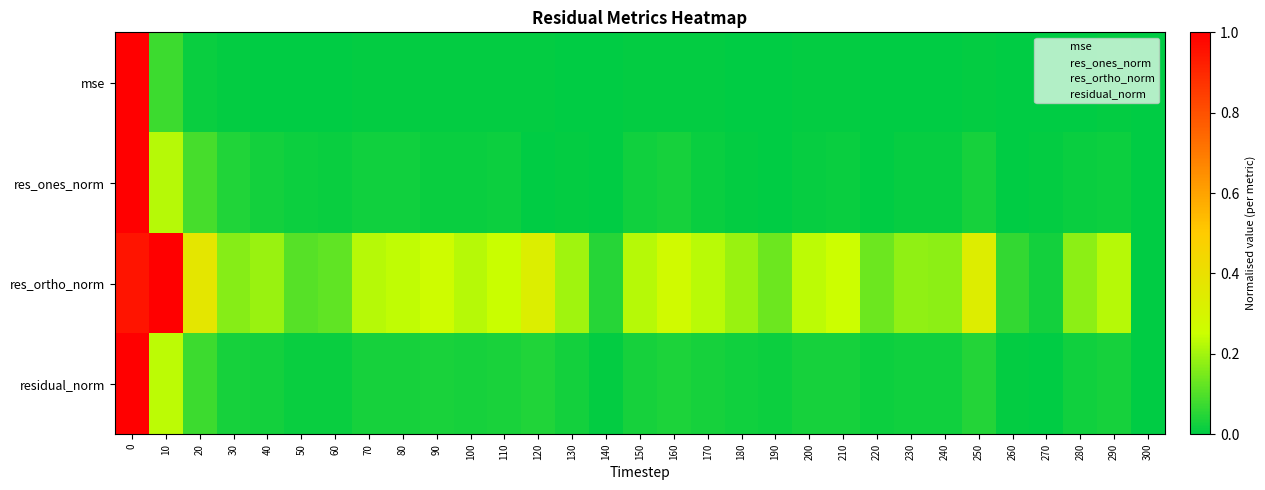

Reading left to right, list all the values displayed in this chart.

mse: 0=1.0	10=0.1	20=0.0	30=0.0	40=0.0	50=0.0	60=0.0	70=0.0	80=0.0	90=0.0	100=0.0	110=0.0	120=0.0	130=0.0	140=0.0	150=0.0	160=0.0	170=0.0	180=0.0	190=0.0	200=0.0	210=0.0	220=0.0	230=0.0	240=0.0	250=0.0	260=0.0	270=0.0	280=0.0	290=0.0	300=0.0
res_ones_norm: 0=1.0	10=0.2	20=0.1	30=0.0	40=0.0	50=0.0	60=0.0	70=0.0	80=0.0	90=0.0	100=0.0	110=0.0	120=0.0	130=0.0	140=0.0	150=0.0	160=0.0	170=0.0	180=0.0	190=0.0	200=0.0	210=0.0	220=0.0	230=0.0	240=0.0	250=0.0	260=0.0	270=0.0	280=0.0	290=0.0	300=0.0
res_ortho_norm: 0=0.9	10=1.0	20=0.4	30=0.2	40=0.2	50=0.1	60=0.1	70=0.2	80=0.2	90=0.3	100=0.2	110=0.2	120=0.3	130=0.2	140=0.0	150=0.2	160=0.3	170=0.2	180=0.2	190=0.1	200=0.2	210=0.3	220=0.1	230=0.2	240=0.2	250=0.3	260=0.1	270=0.0	280=0.2	290=0.2	300=0.0
residual_norm: 0=1.0	10=0.2	20=0.1	30=0.0	40=0.0	50=0.0	60=0.0	70=0.0	80=0.0	90=0.0	100=0.0	110=0.0	120=0.0	130=0.0	140=0.0	150=0.0	160=0.0	170=0.0	180=0.0	190=0.0	200=0.0	210=0.0	220=0.0	230=0.0	240=0.0	250=0.0	260=0.0	270=0.0	280=0.0	290=0.0	300=0.0